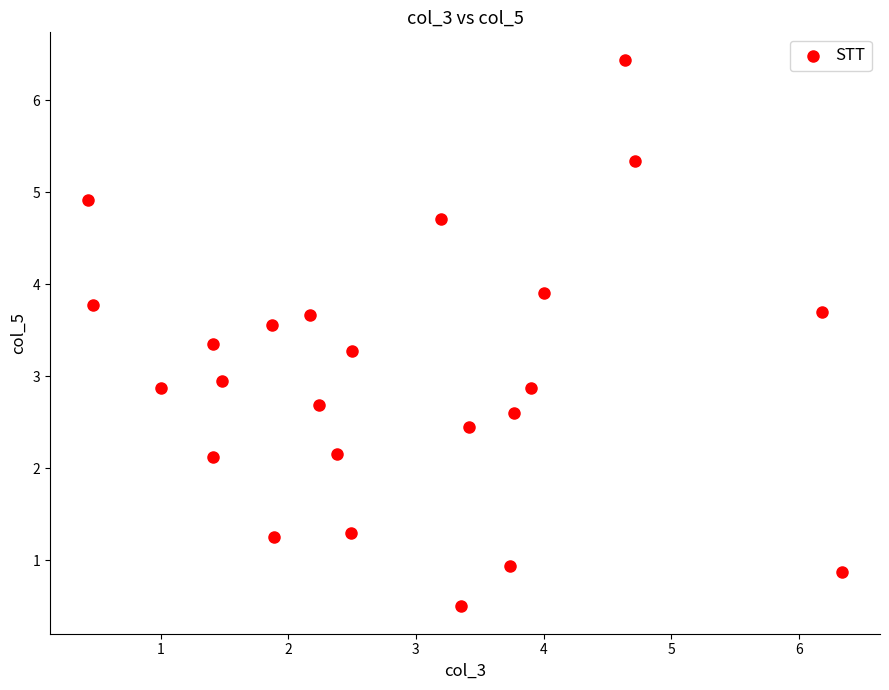

What is the range of Y values (max minus min)?

5.9